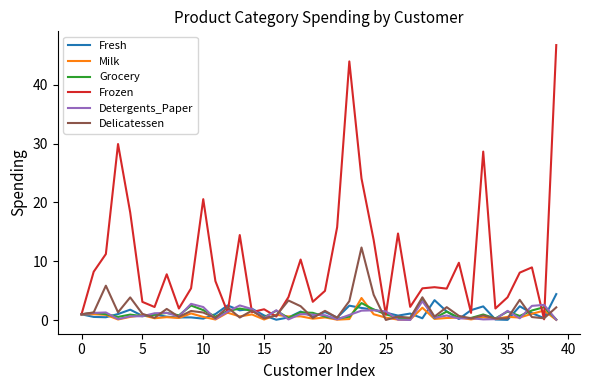

Which series has the largest total across all categories?

Frozen